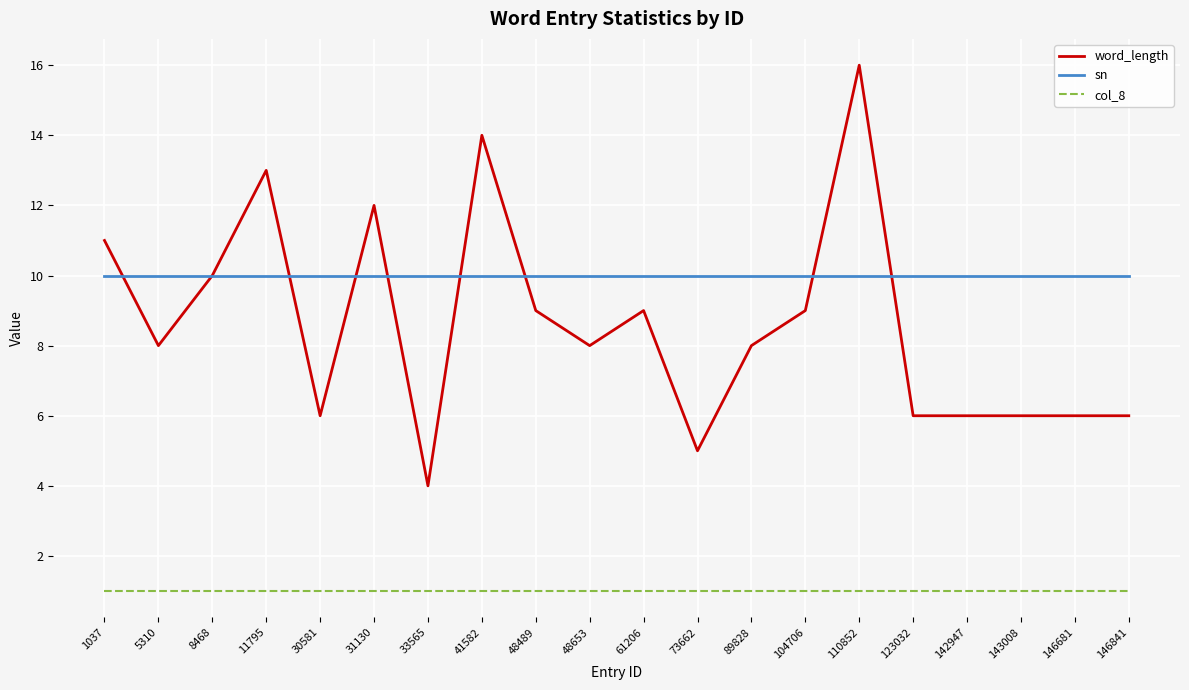

True or false: sn has a value of 7 at 146841.

False